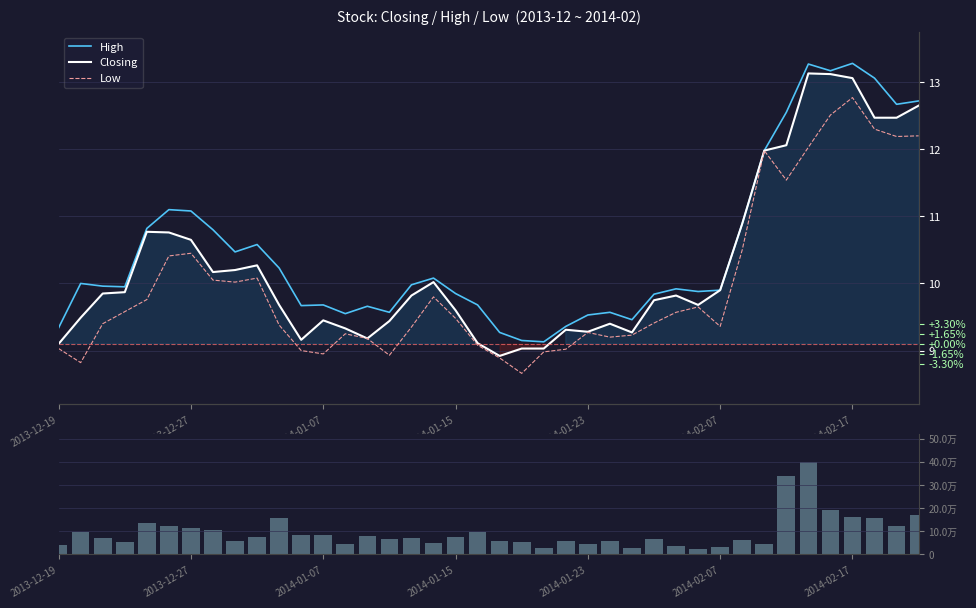

What is the difference between the maximum and minimum values in the High series?

4.1